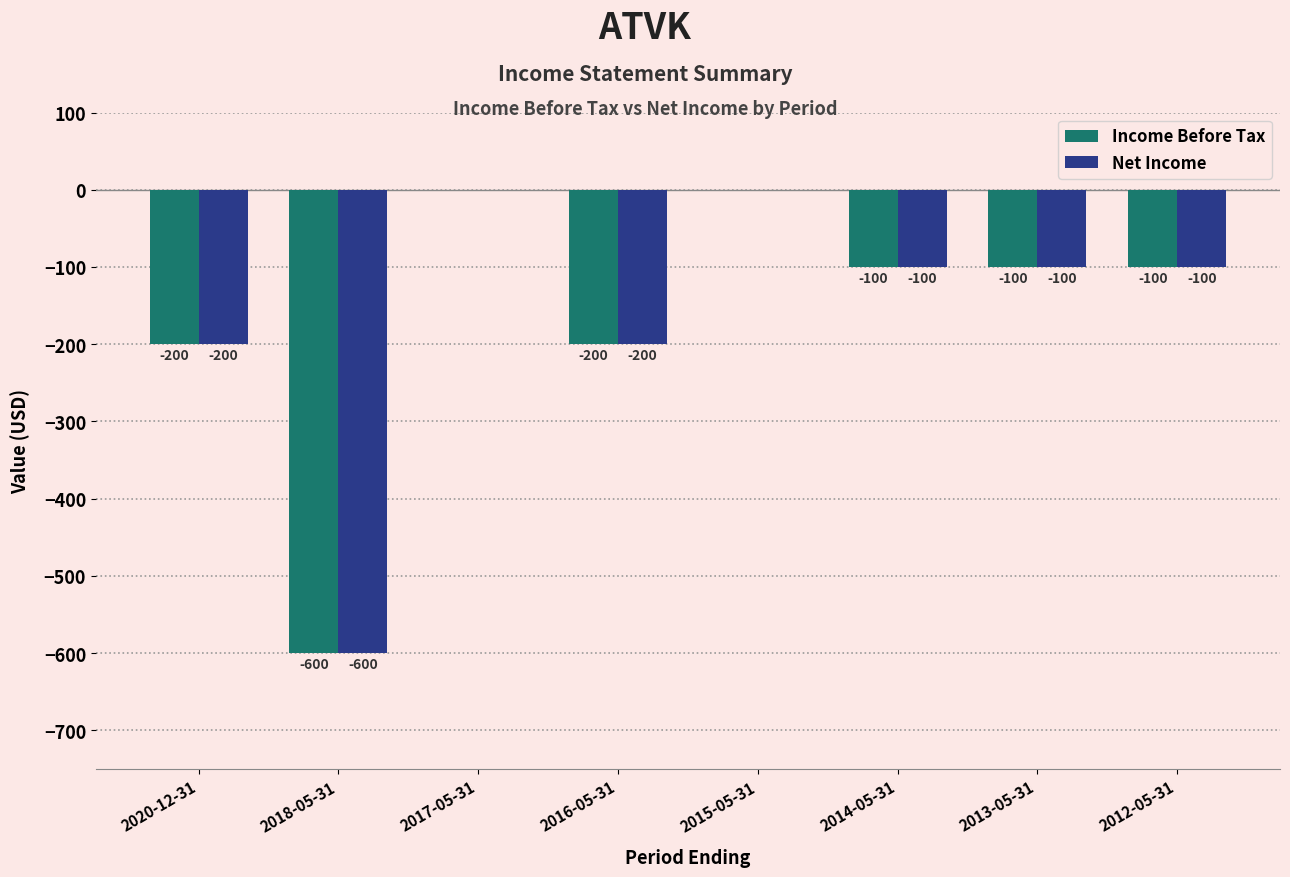

What is the total value across all series at 2020-12-31?

-400